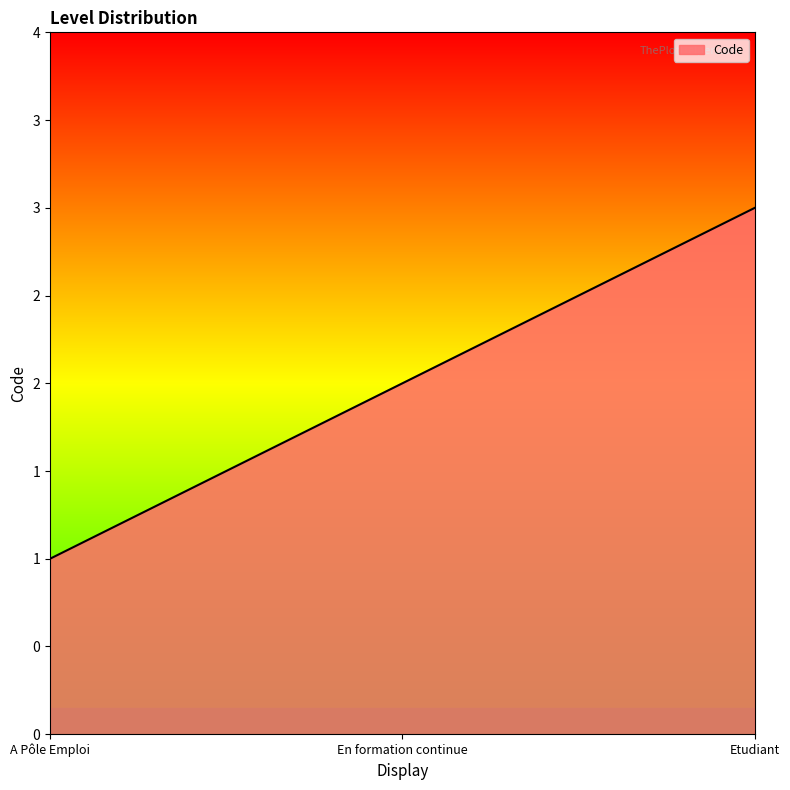

Does the chart display data point markers on the line(s)?

No